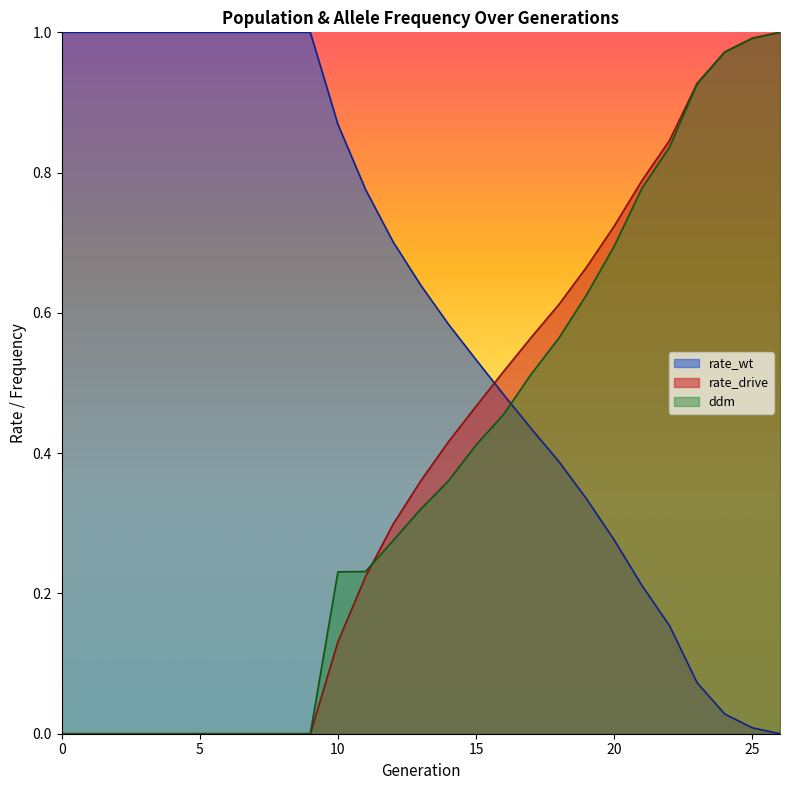

Which series changed the most between 1 and 3?

rate_wt